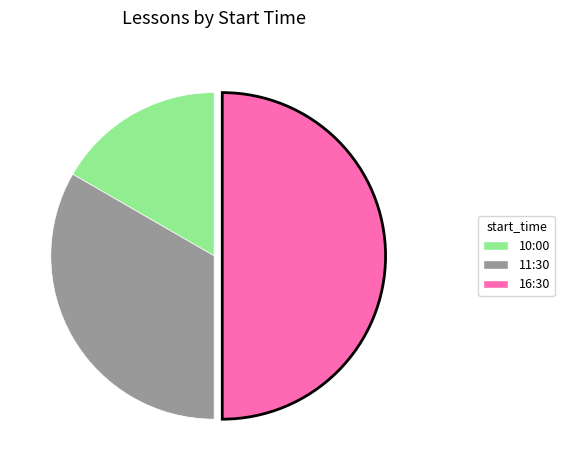

Is 10:00 the majority of the pie?

No